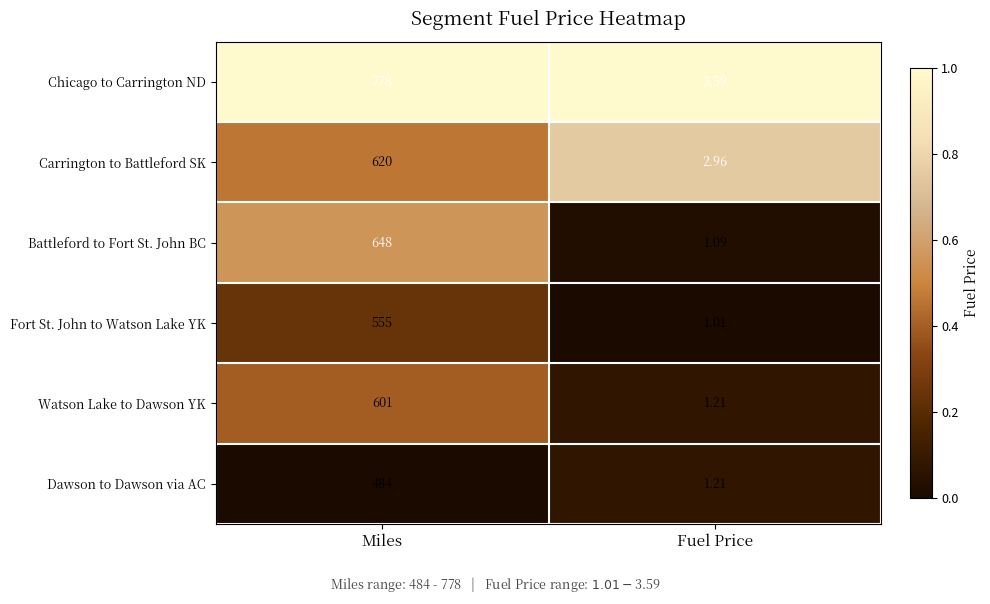

List the series in order of their peak value, highest first.

Chicago to Carrington ND, Battleford to Fort St. John BC, Carrington to Battleford SK, Watson Lake to Dawson YK, Fort St. John to Watson Lake YK, Dawson to Dawson via AC